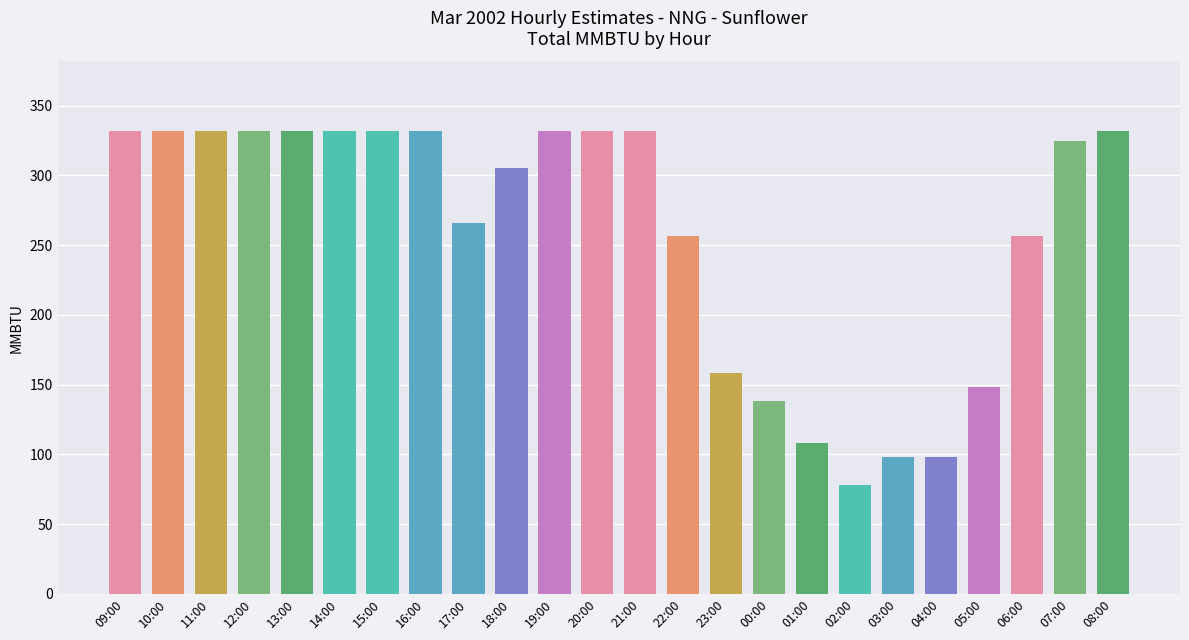

Read the value at 22:00.

256.3